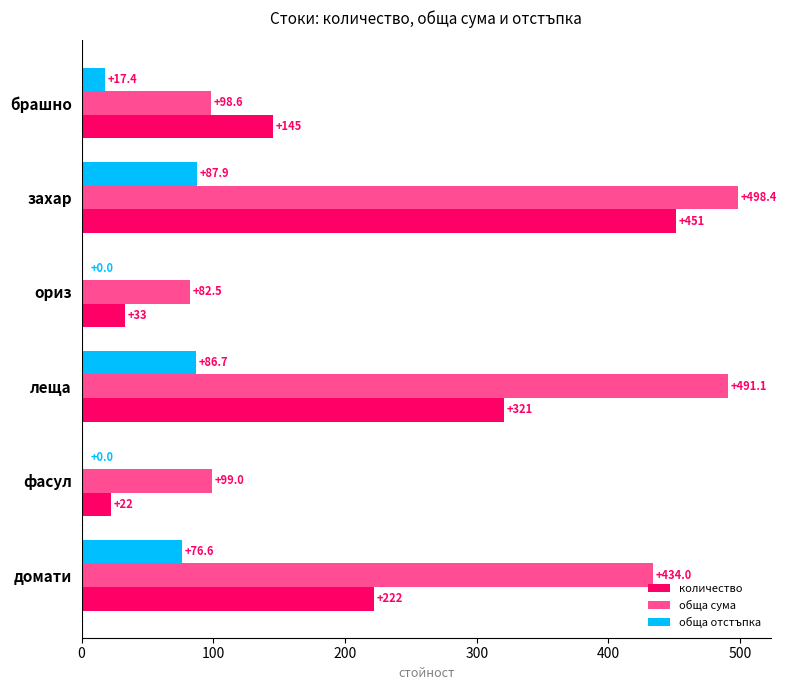

How many data points does each series have?

6